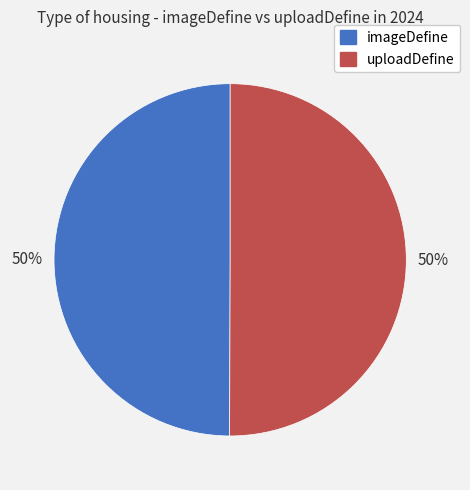

True or false: uploadDefine accounts for 50% of the total.

True